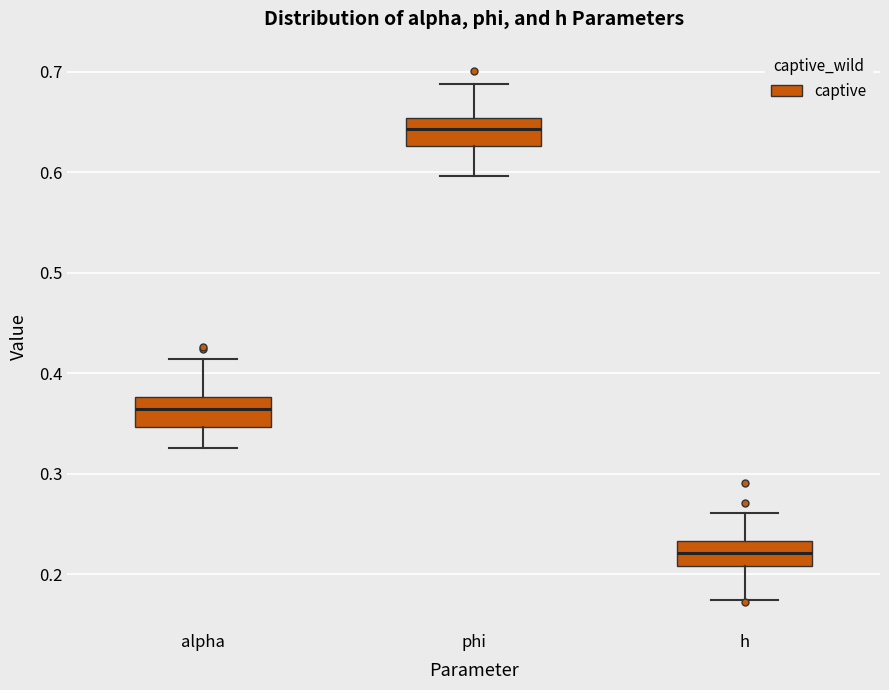

Which box has the lowest median line?

h